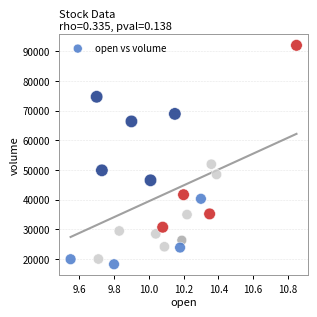

What is the range of X values (max minus min)?

1.3